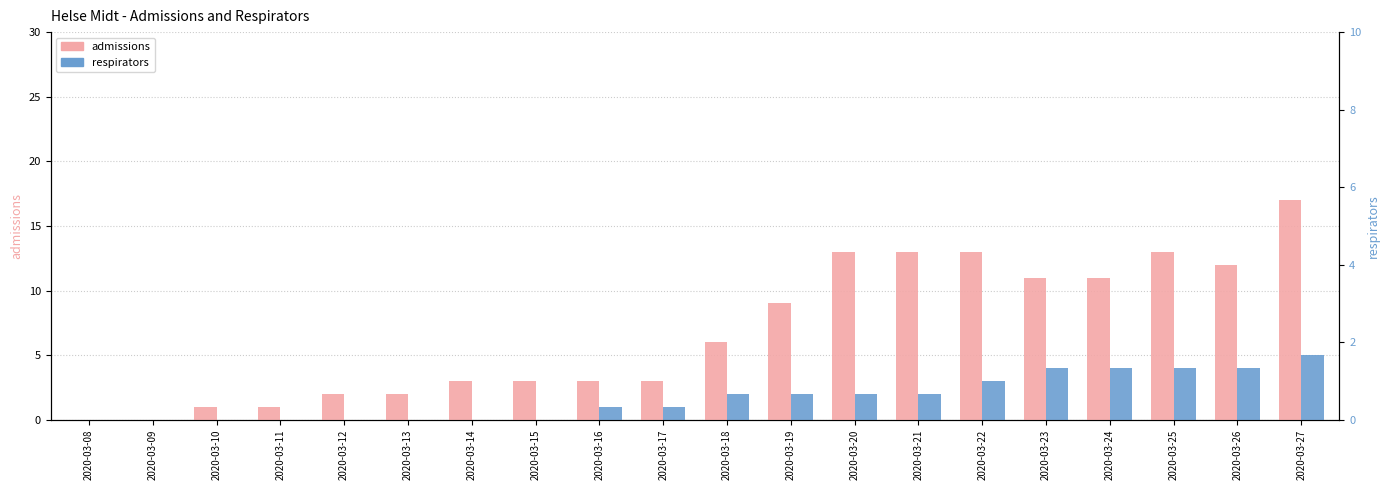

At 2020-03-14, list the series in order from smallest to largest.

respirators, admissions